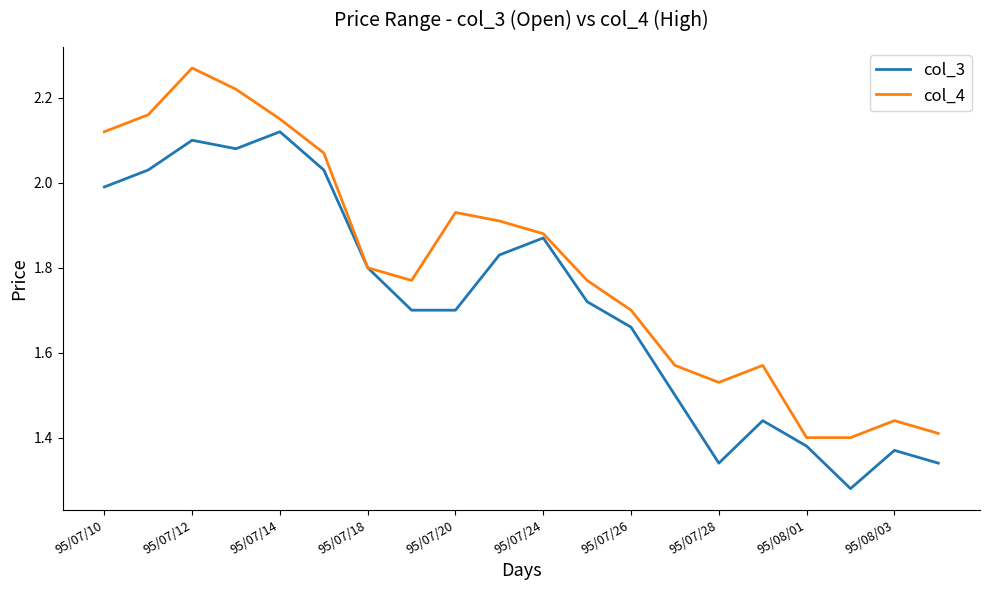

Rank the series by their average value, from highest to lowest.

col_4, col_3